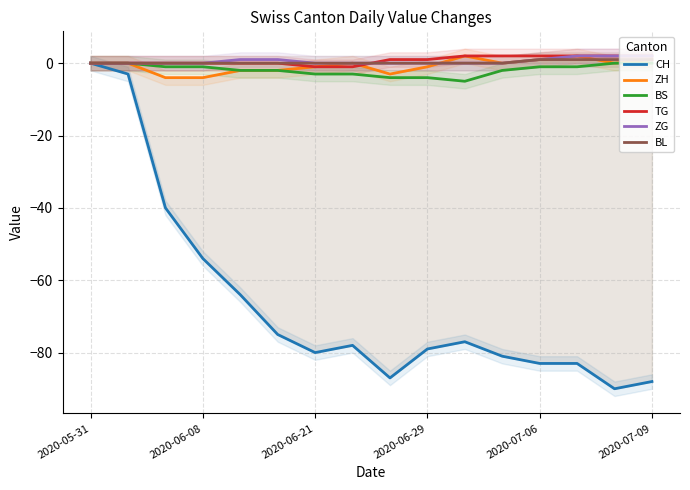

What are all the series names shown in the legend?

CH, ZH, BS, TG, ZG, BL